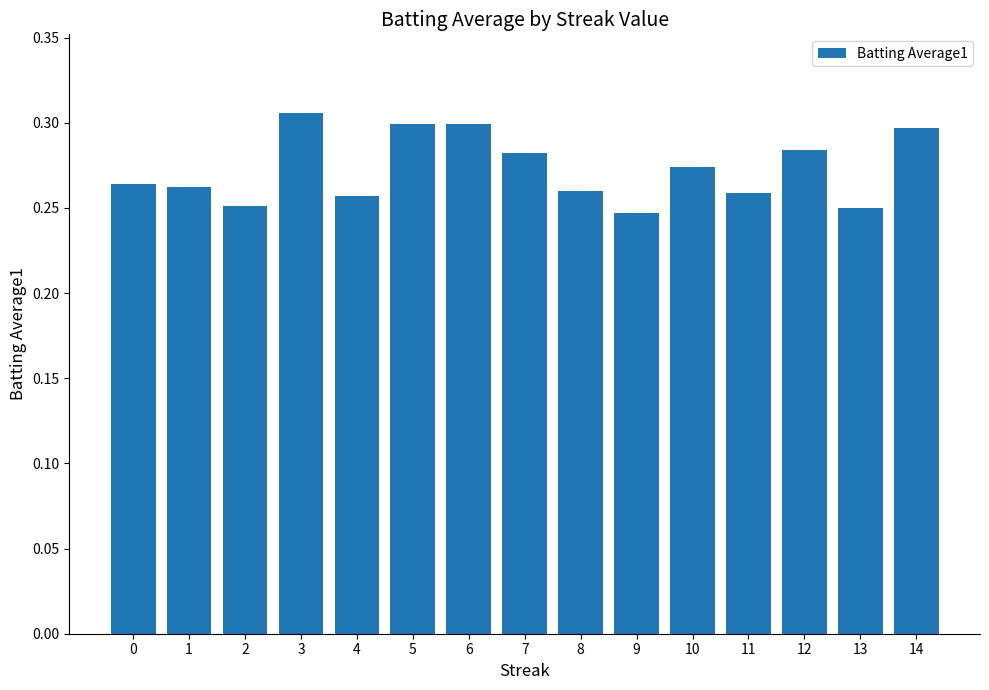

What is the difference between the maximum and minimum values?

0.1